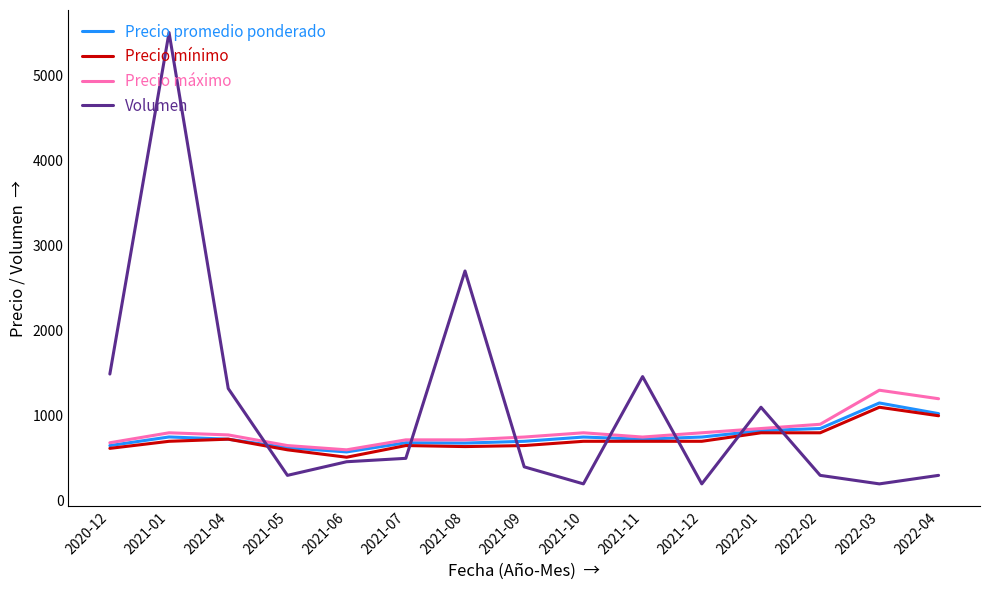

Count the number of data series in this chart.

4